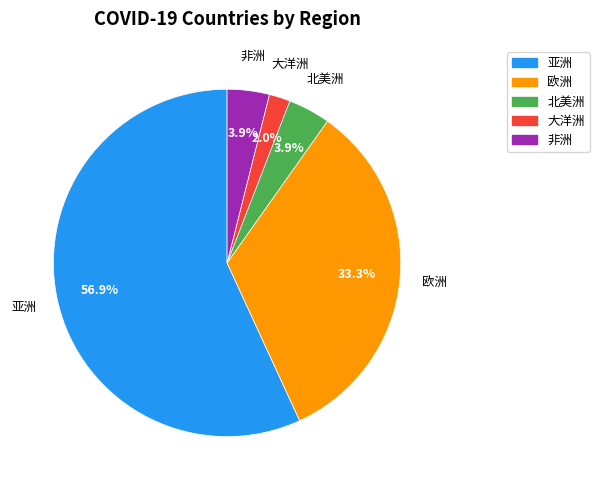

Combined, do 欧洲 and 北美洲 account for over 50%?

No